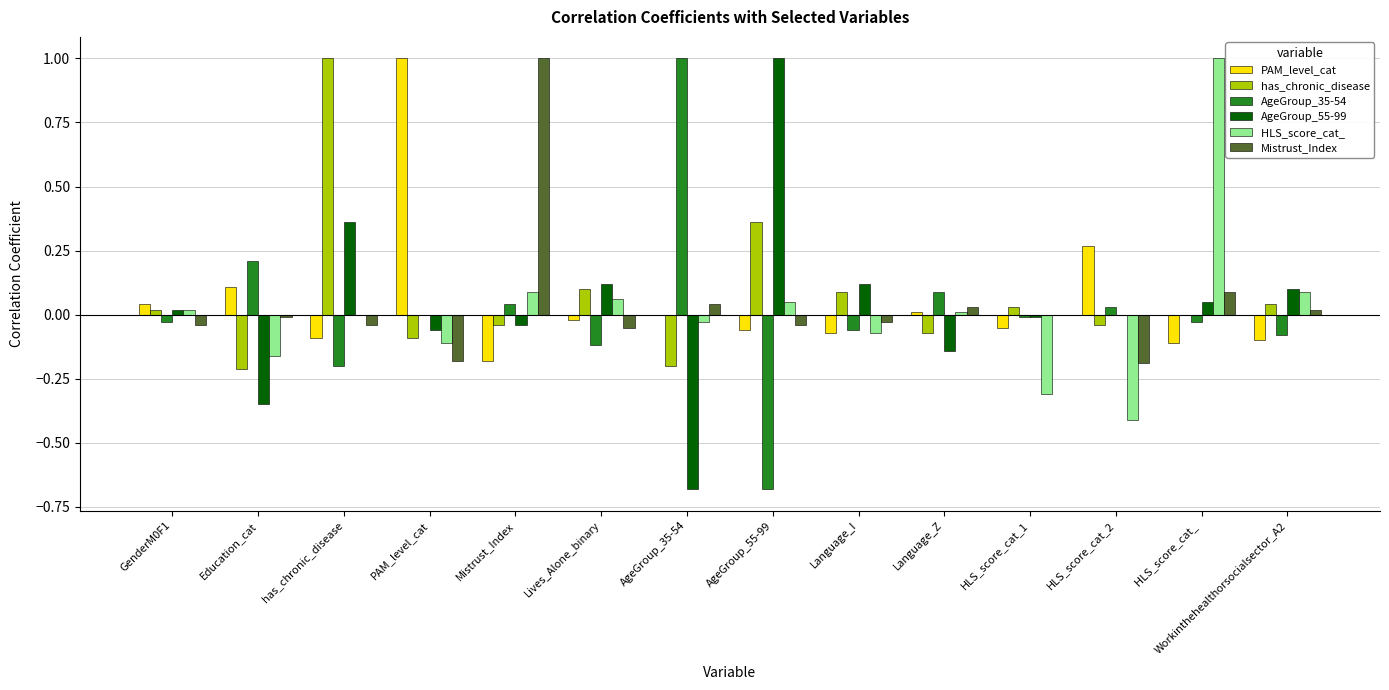

What is the maximum value shown in the chart?

1.0